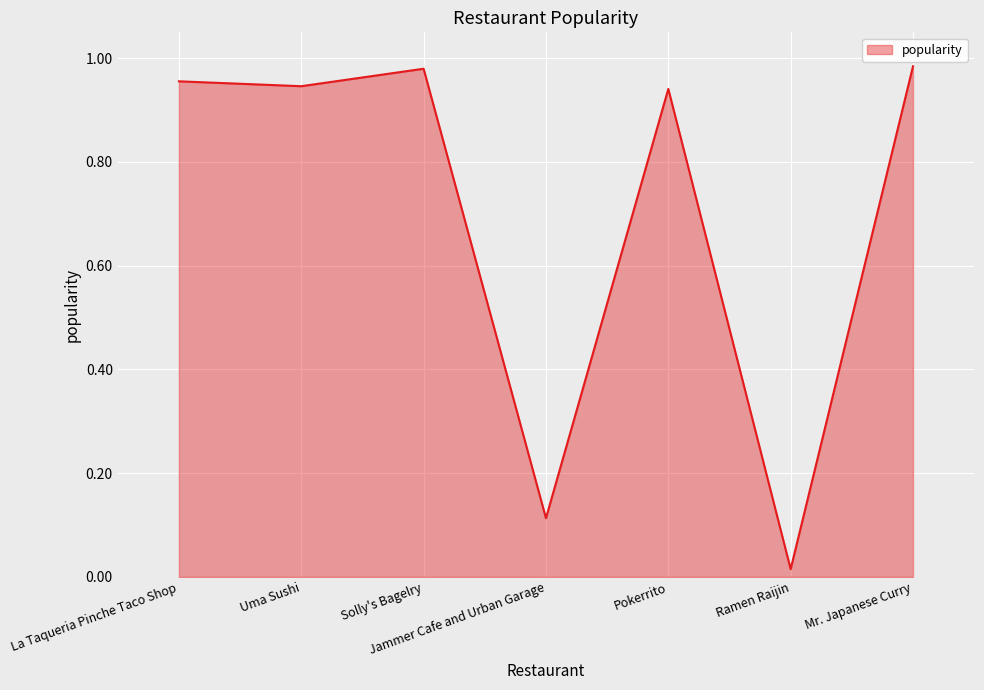

What is the change in value from Jammer Cafe and Urban Garage to Mr. Japanese Curry?

+0.9